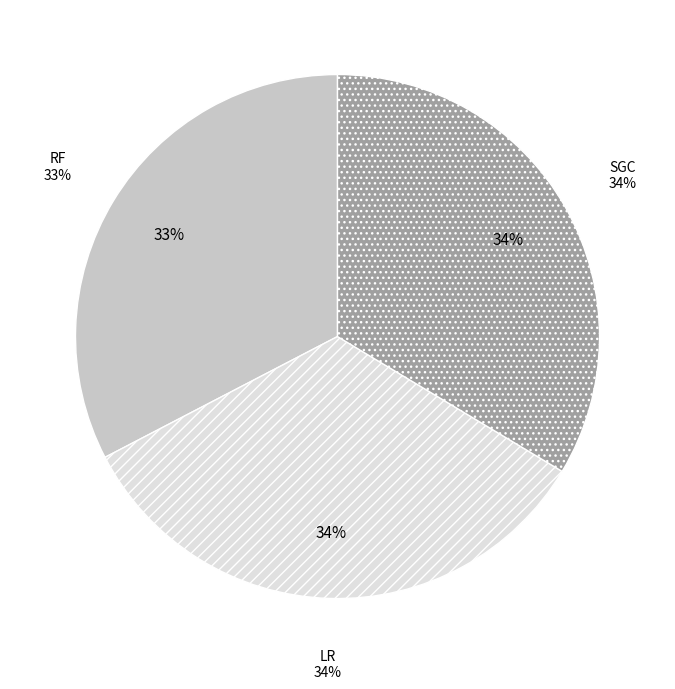

What is the total percentage of RF and SGC?

66.2%